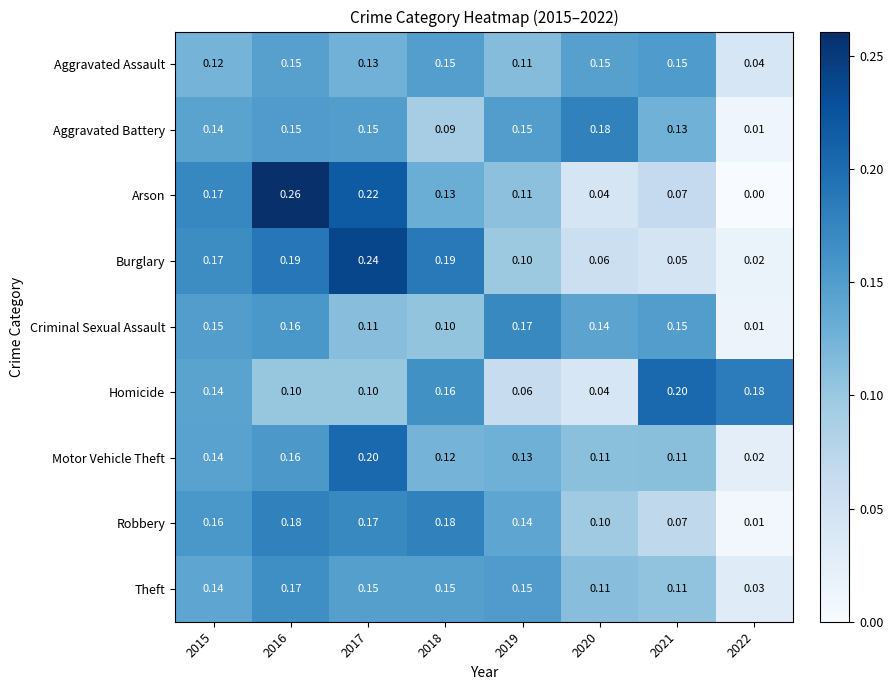

Is the value of Theft at 2018 greater than the value of Robbery at 2020?

Yes